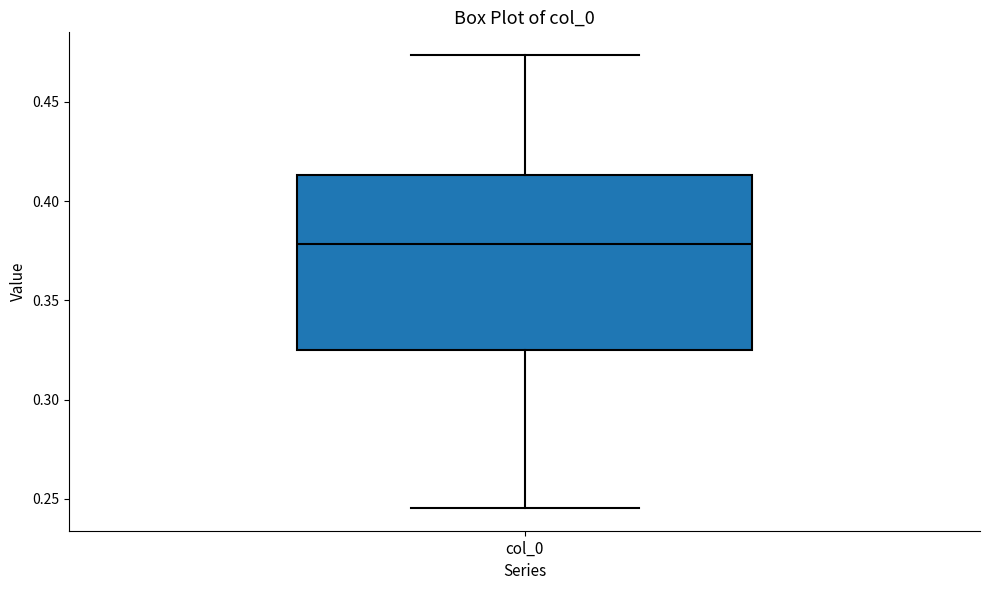

Where does the upper whisker of the box for col_0 end on the y-axis? The values are not printed on the chart, so give them approximately, as read against the axis.

0.475